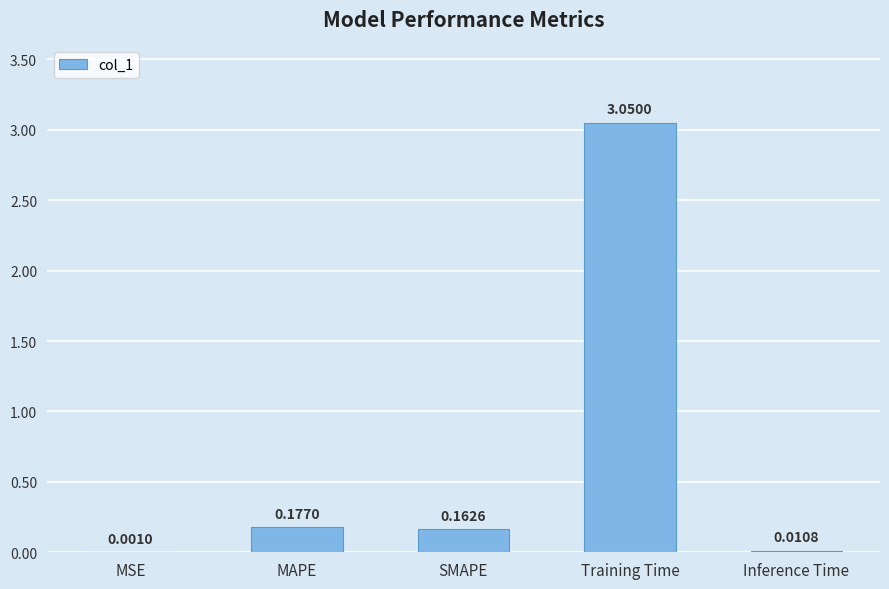

What is the change in value from SMAPE to Training Time?

+2.9